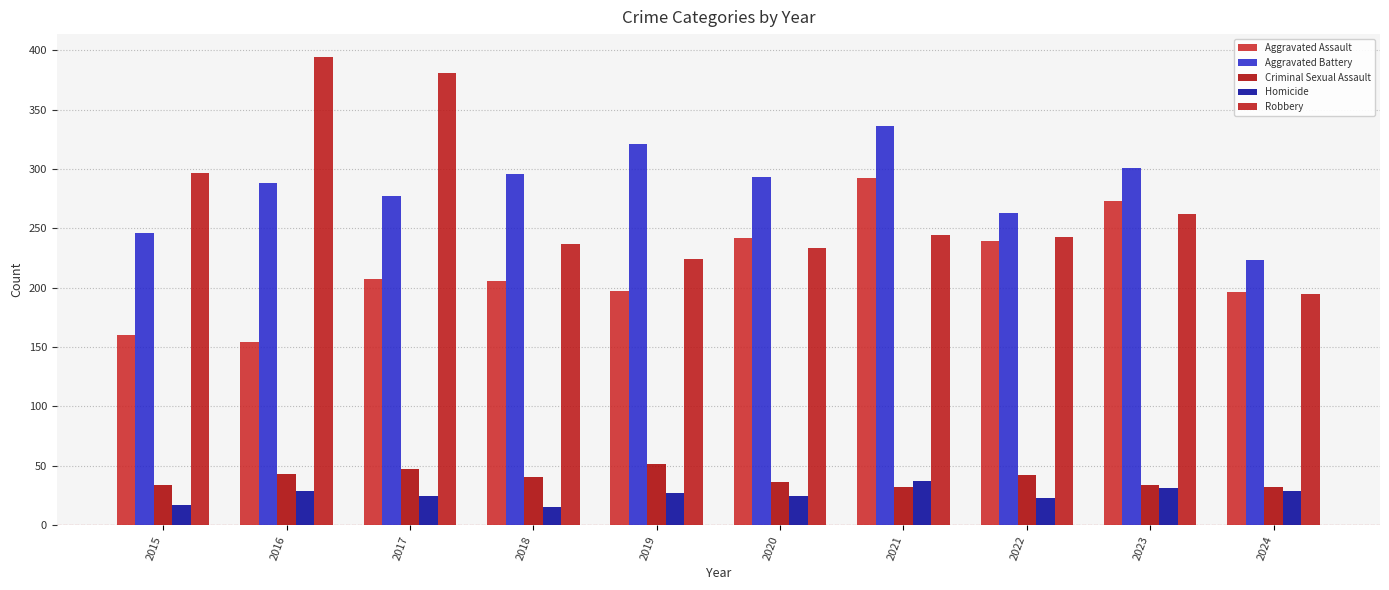

At which label does Homicide reach its minimum?

2018